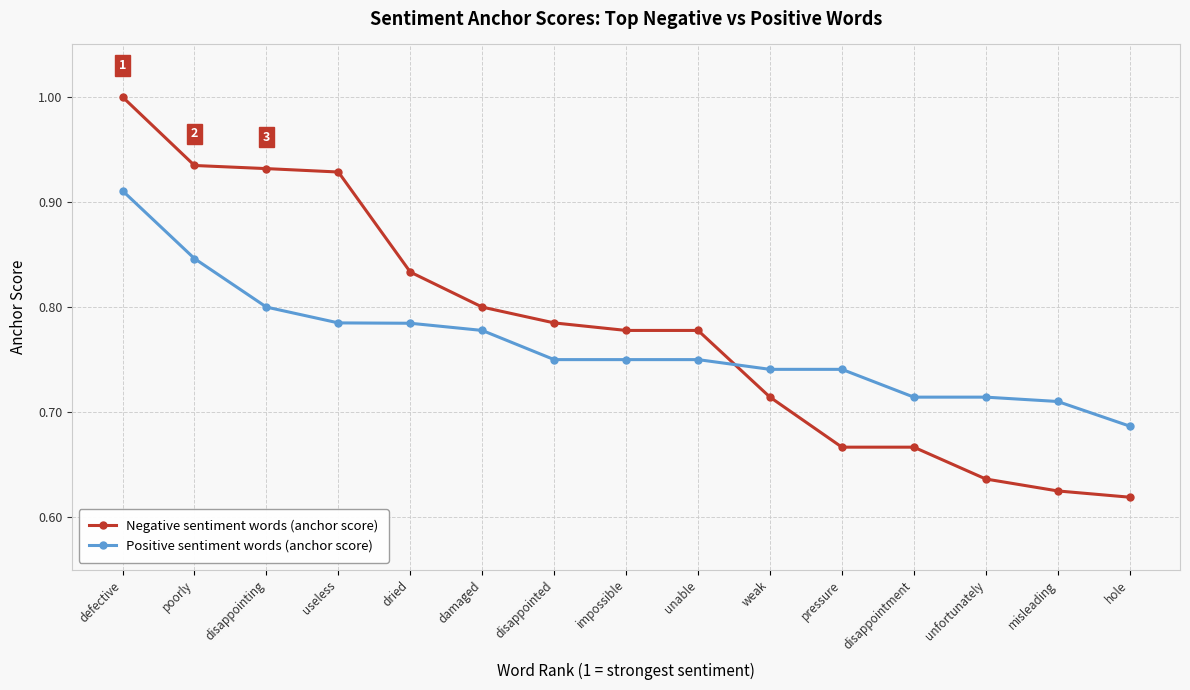

Count the Negative sentiment words (anchor score) values in the range 0 to 1.

15